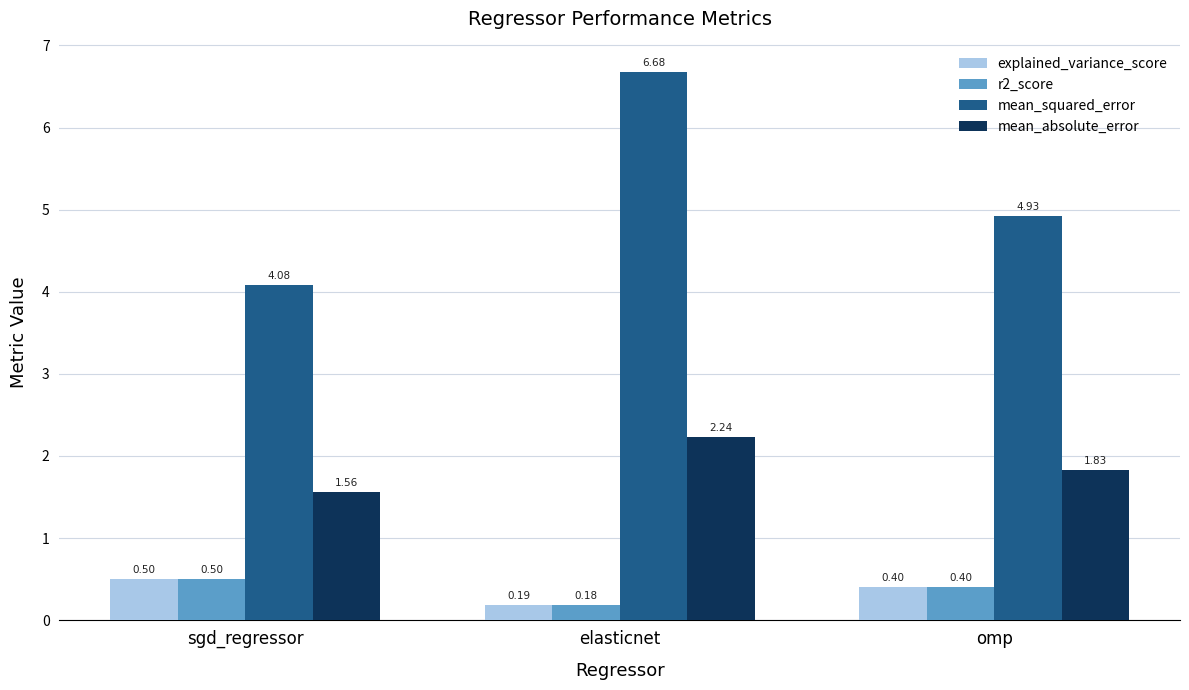

What is the difference between the explained_variance_score values at omp and sgd_regressor?

0.1